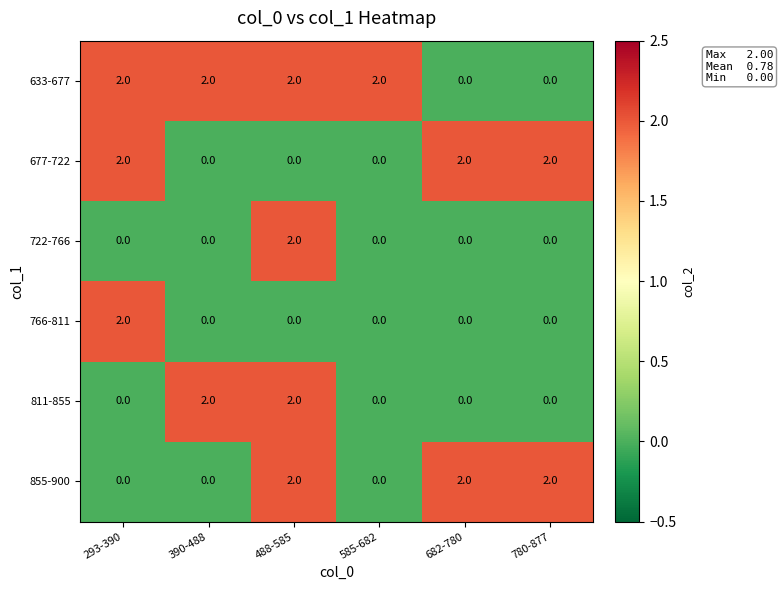

What is the sum of all 811-855 values?

4